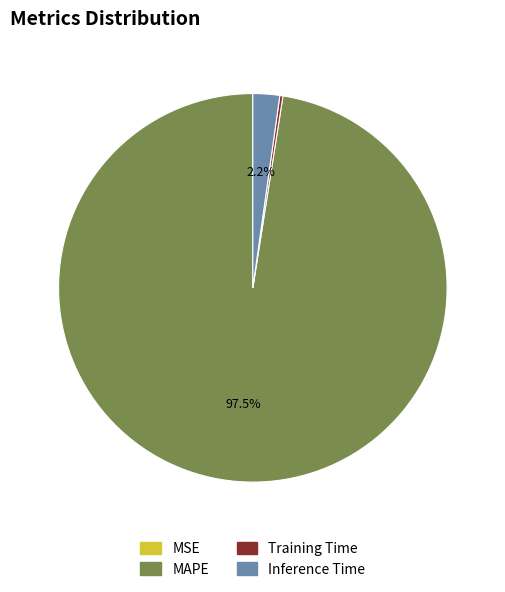

Does MAPE account for over 50% of the chart?

Yes